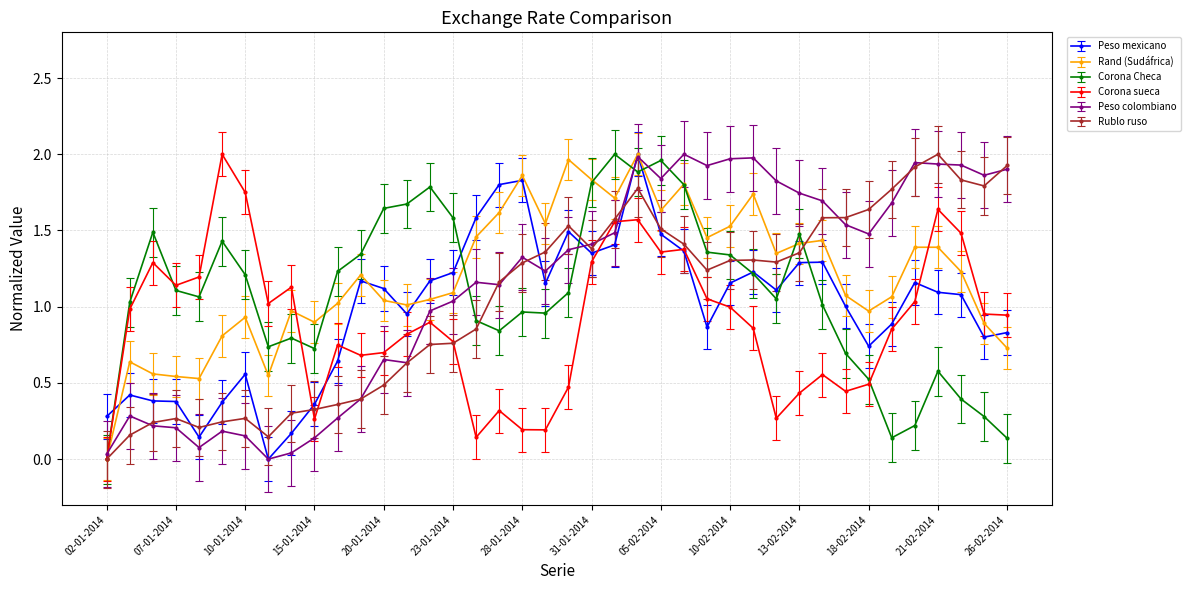

What is the total value across all series at 26-02-2014?

6.5